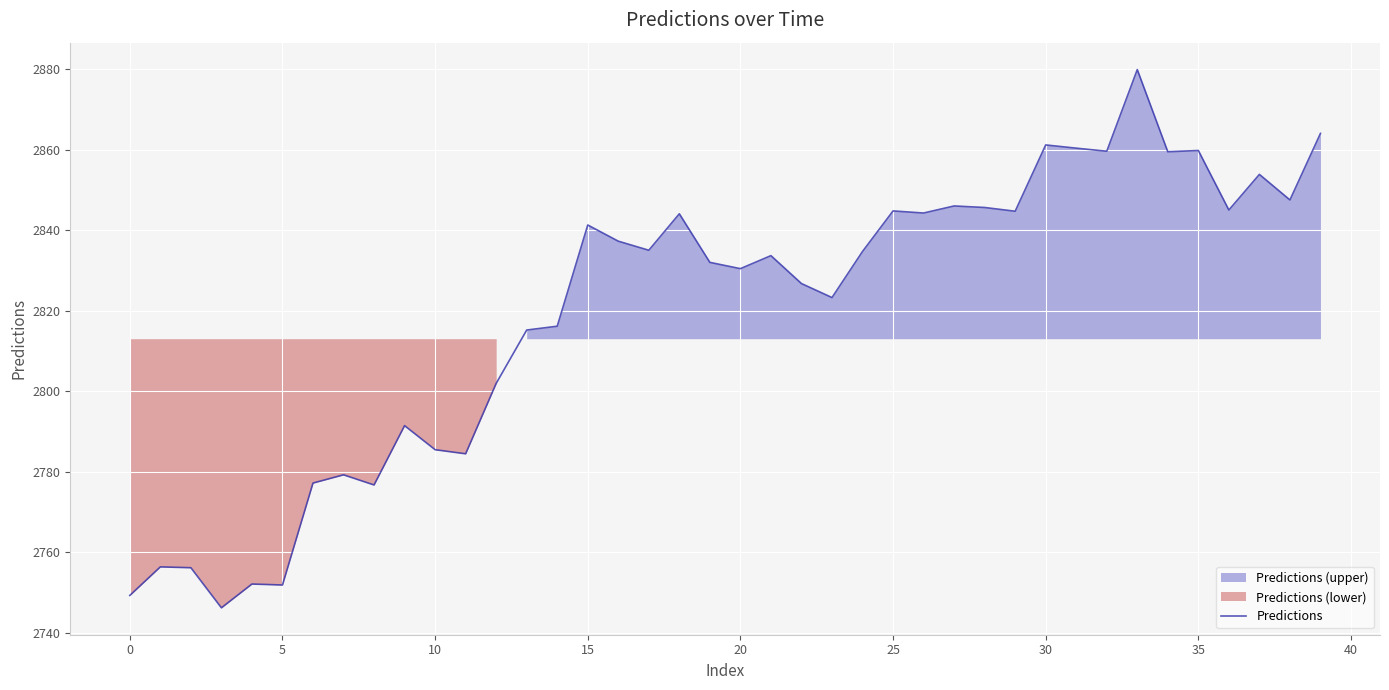

How many data points are less than 2834?

20